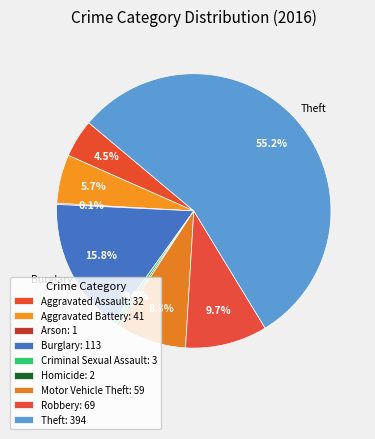

Rank the categories by value from highest to lowest.

Theft, Burglary, Robbery, Motor Vehicle Theft, Aggravated Battery, Aggravated Assault, Criminal Sexual Assault, Homicide, Arson